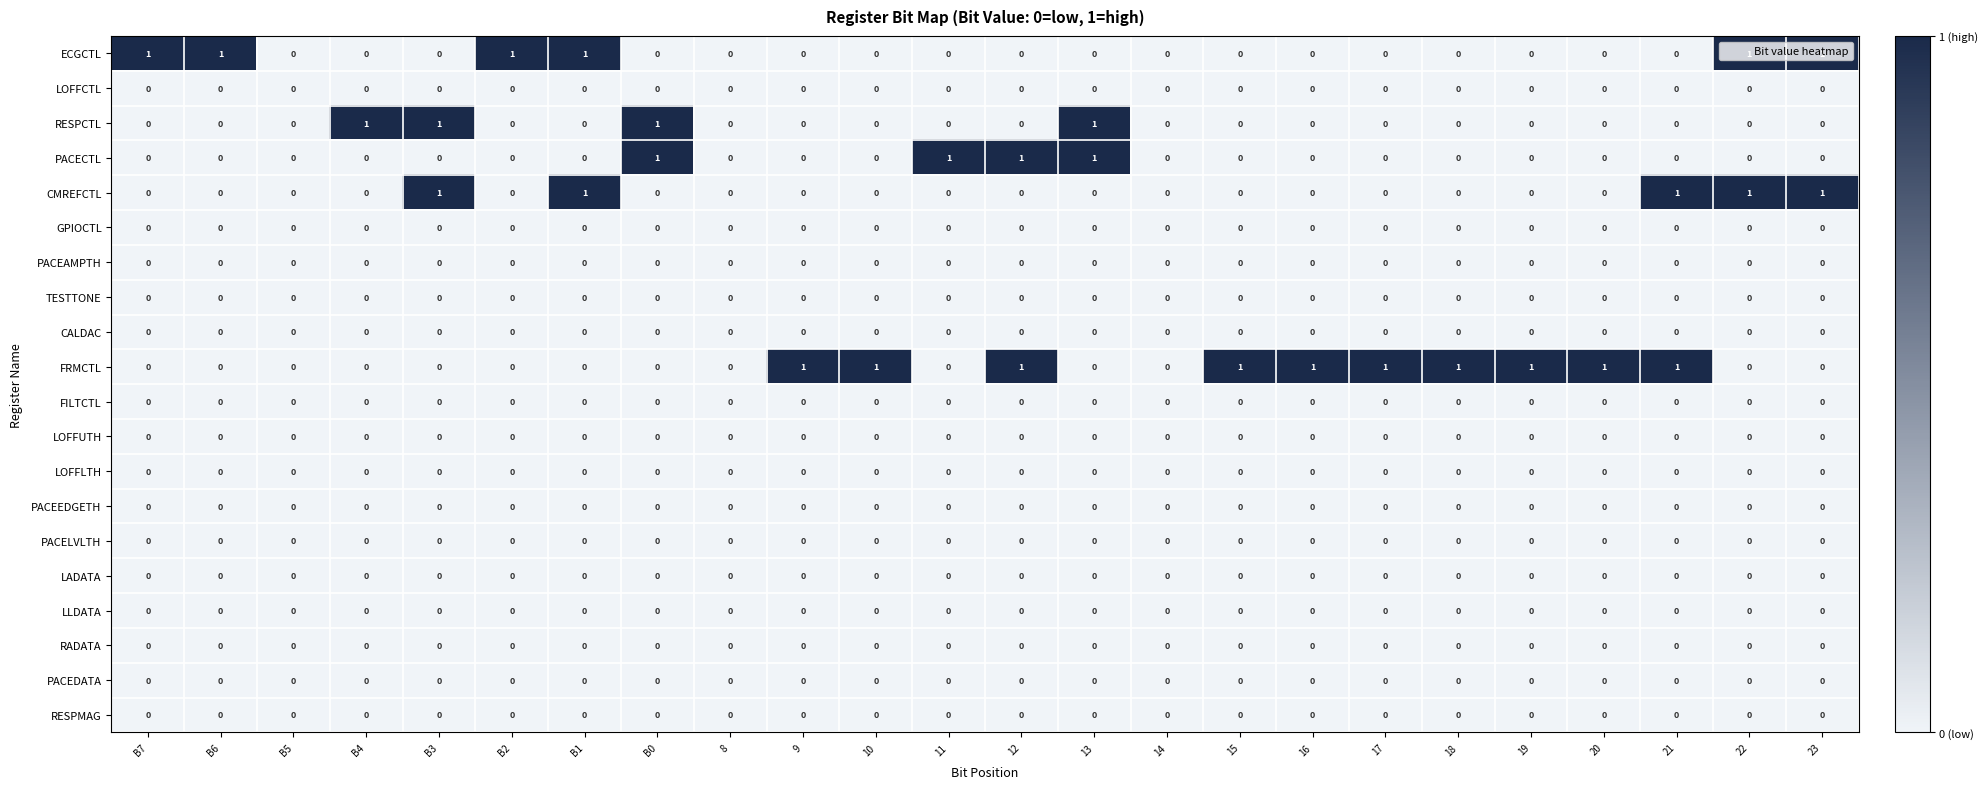

How many PACECTL values are between 0 and 1?

24